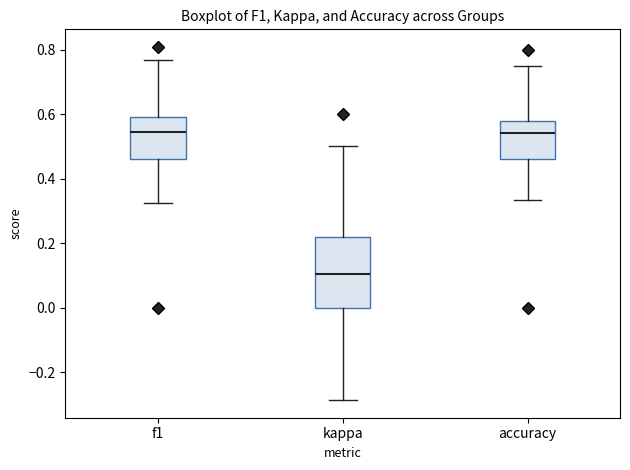

Which box is the tallest, from its lower edge to its upper edge?

kappa